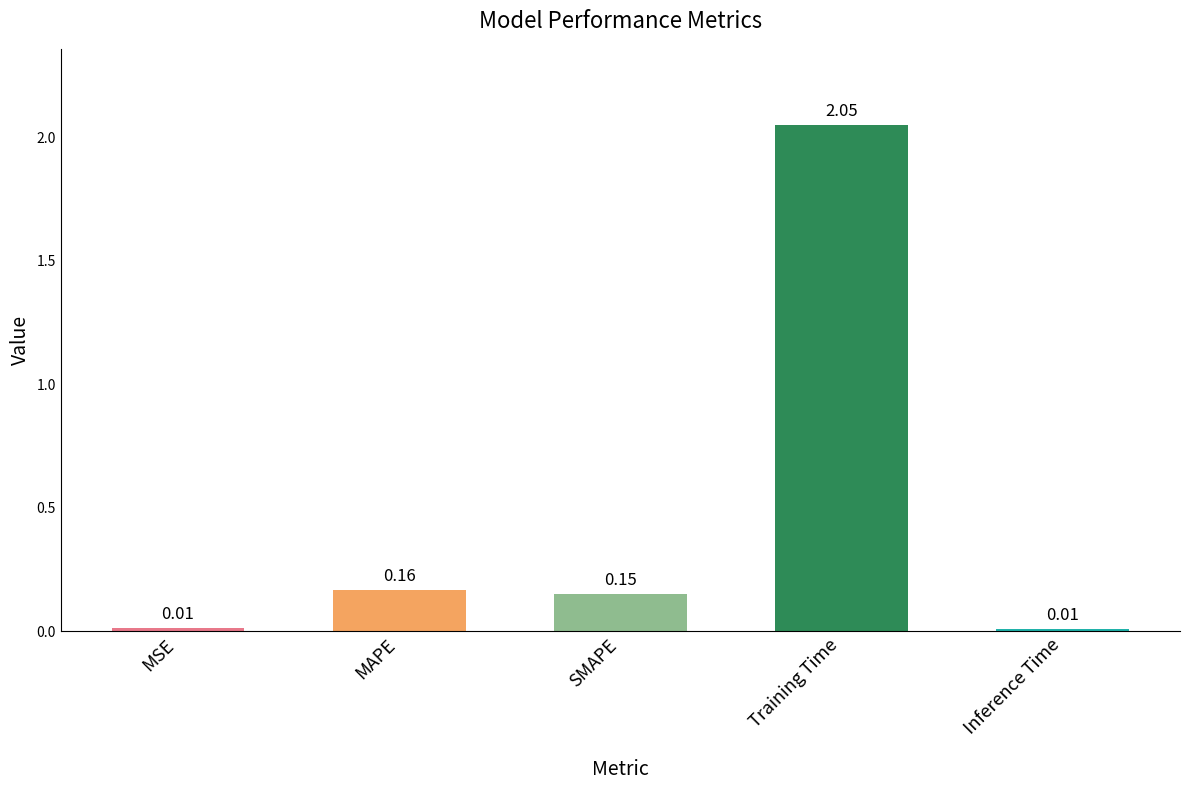

Count the number of categories in the chart.

5